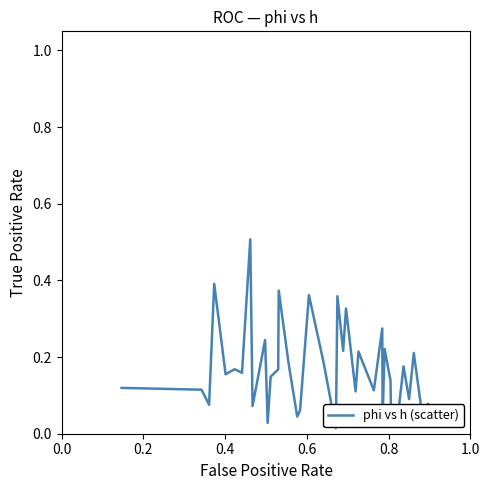

What is the difference between the maximum and minimum values?

0.5